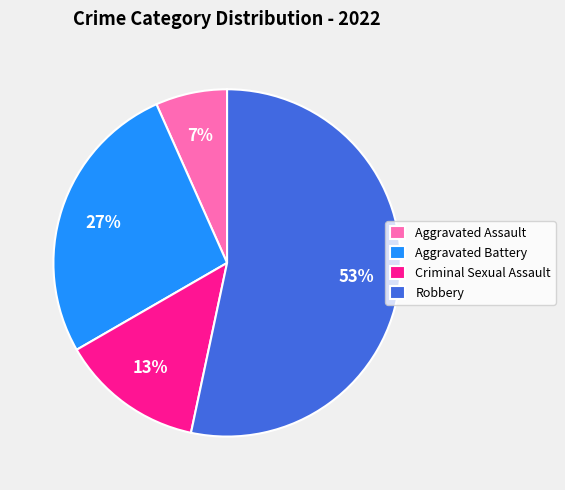

How many segments does this pie chart have?

4